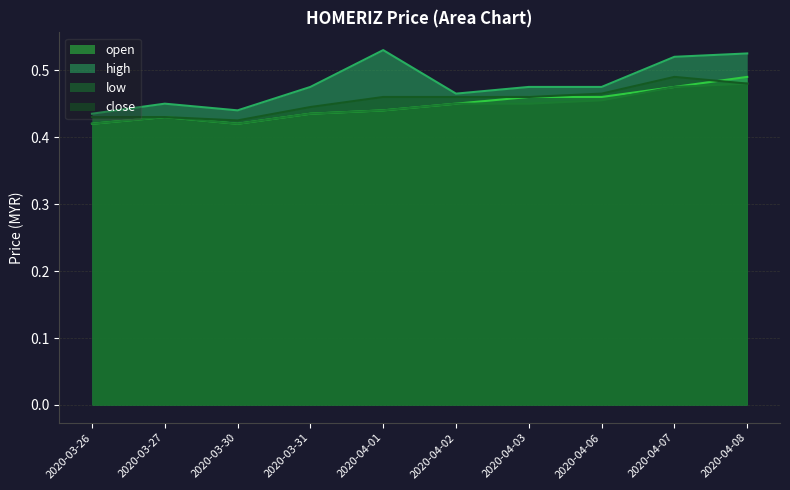

Which series changed the most between 2020-03-30 and 2020-04-06?

open